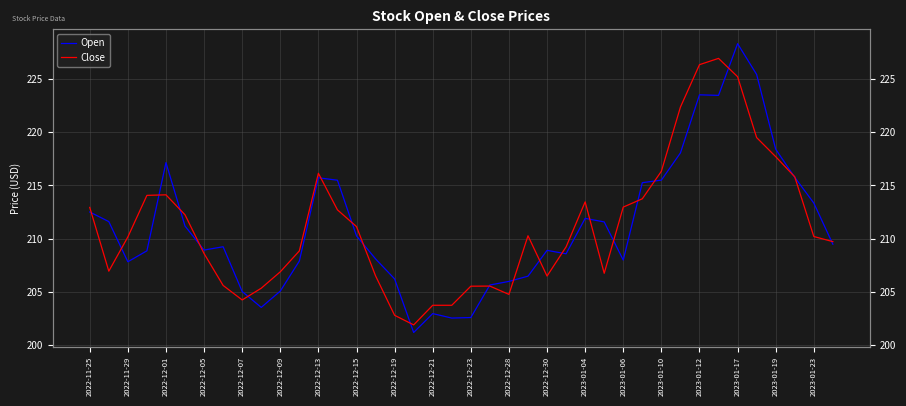

What is the value of the Close point at the 10th from the left?

205.4